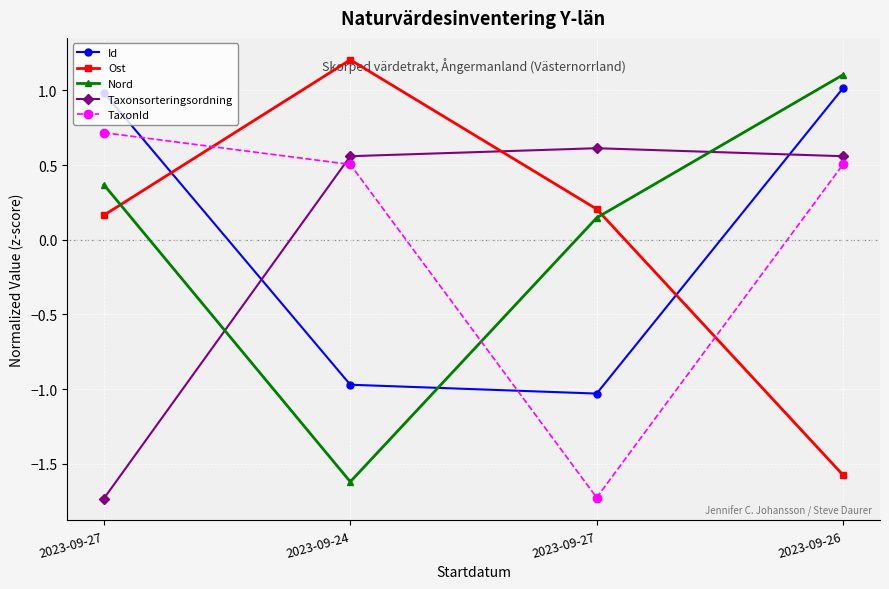

At which label does Taxonsorteringsordning first exceed 0?

2023-09-24